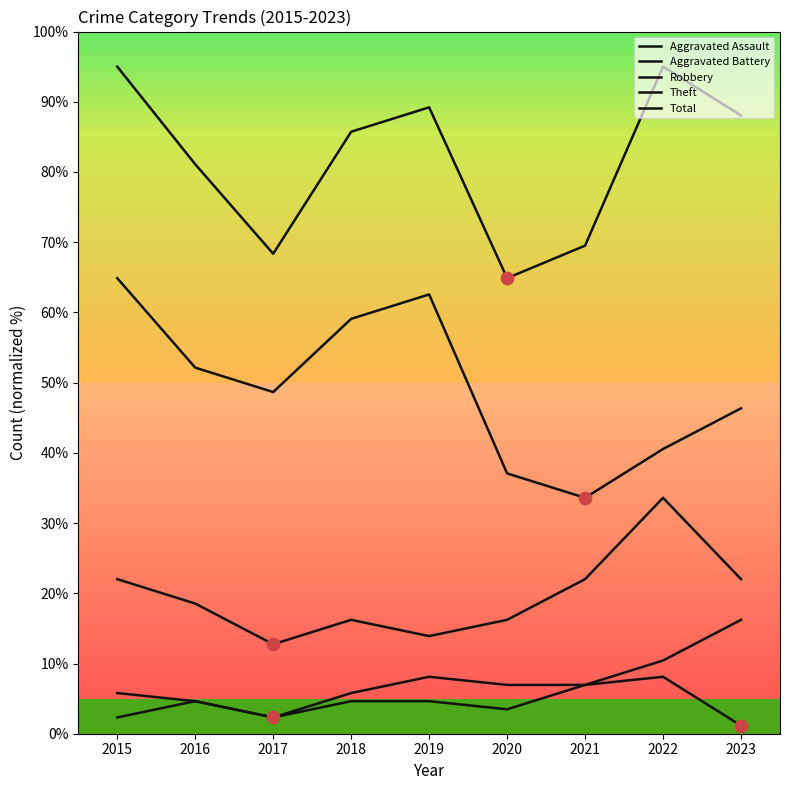

At which category is the sum across all series the highest?

2015